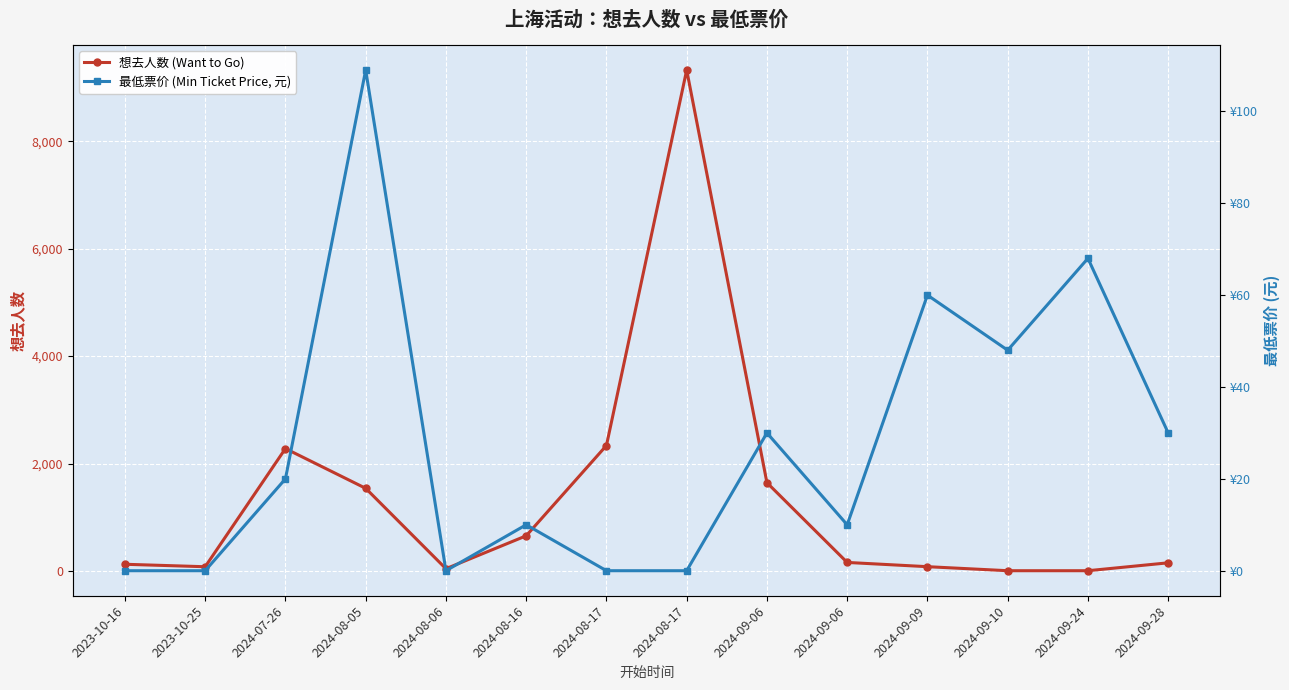

Reading left to right, list all the values displayed in this chart.

想去人数 (Want to Go): 2023-10-16=124	2023-10-25=78	2024-07-26=2278	2024-08-05=1538	2024-08-06=41	2024-08-16=654	2024-08-17=2335	2024-08-17=9326	2024-09-06=1643	2024-09-06=158	2024-09-09=79	2024-09-10=4	2024-09-24=4	2024-09-28=151
最低票价 (Min Ticket Price, 元): 2023-10-16=0	2023-10-25=0	2024-07-26=20	2024-08-05=109	2024-08-06=0	2024-08-16=10	2024-08-17=0	2024-08-17=0	2024-09-06=30	2024-09-06=10	2024-09-09=60	2024-09-10=48	2024-09-24=68	2024-09-28=30